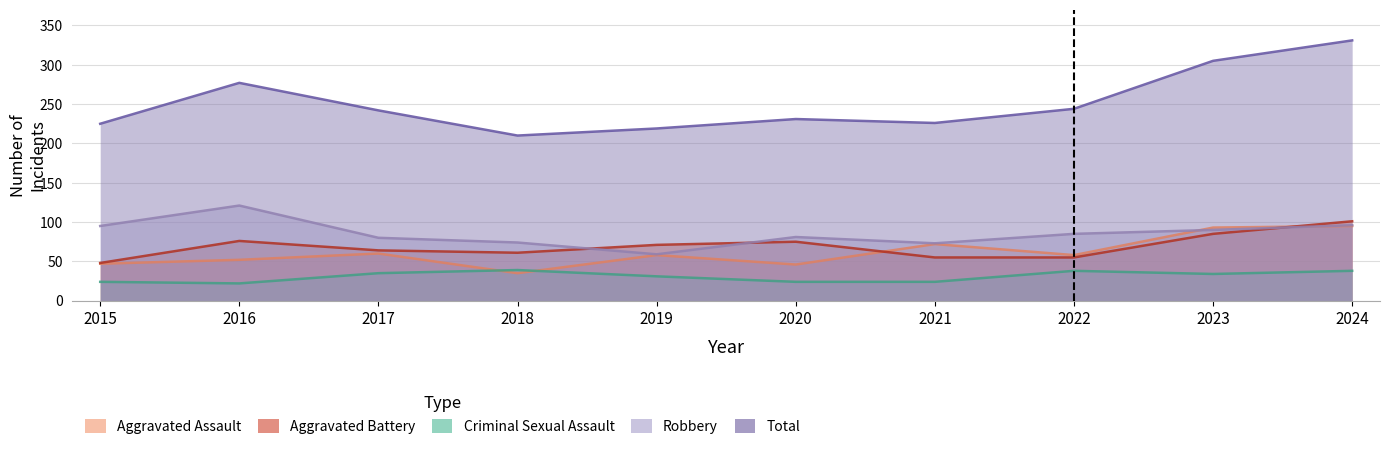

What is the sum of all Robbery values?

854